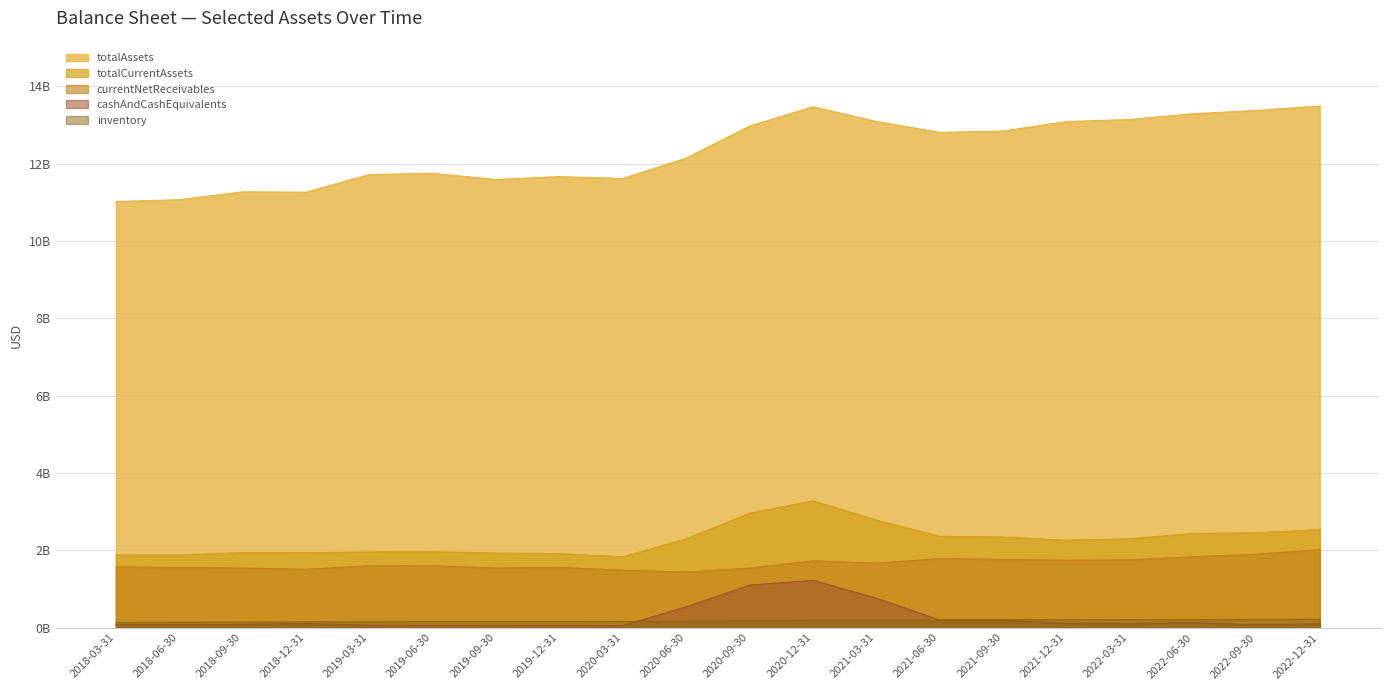

Is the value of cashAndCashEquivalentsAtCarryingValue at 2020-09-30 greater than the value of inventory at 2020-12-31?

Yes